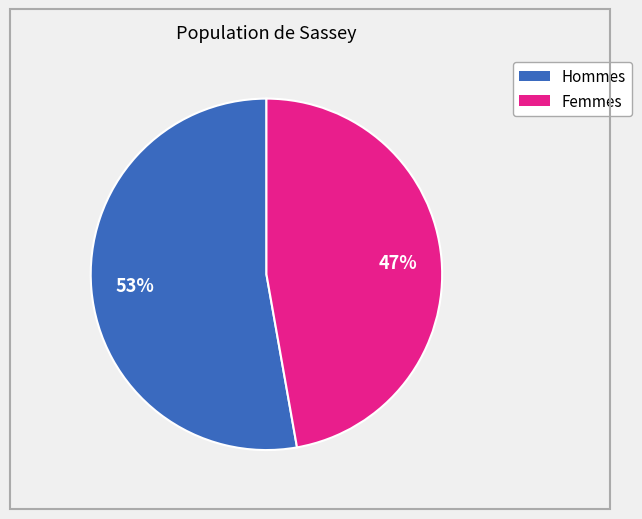

Is there any slice that represents more than half of the pie?

Yes